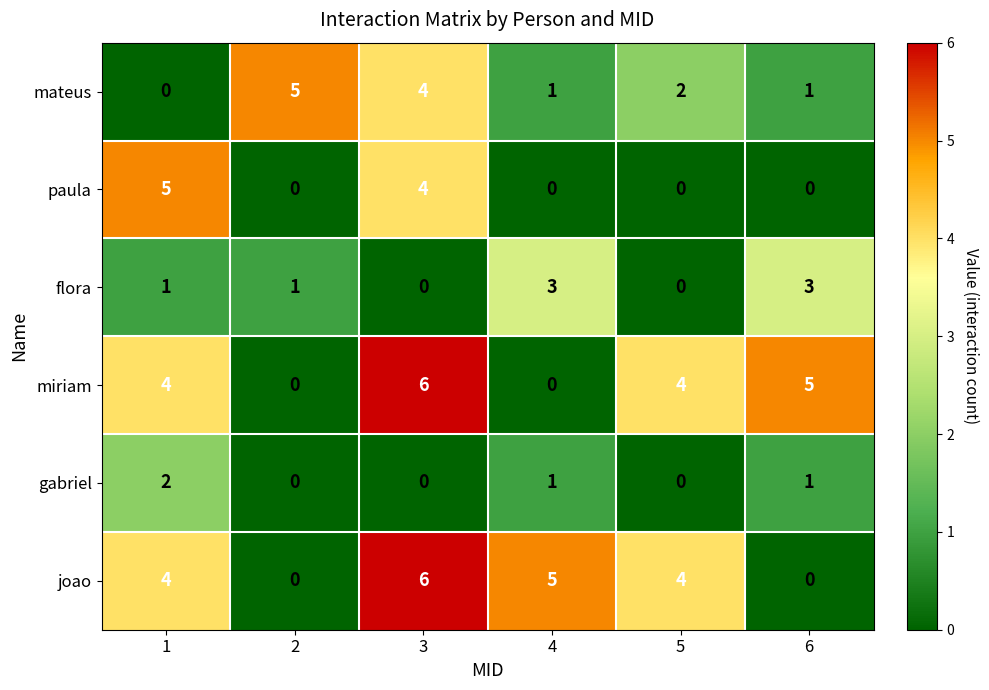

Which category has the highest value across all series?

3